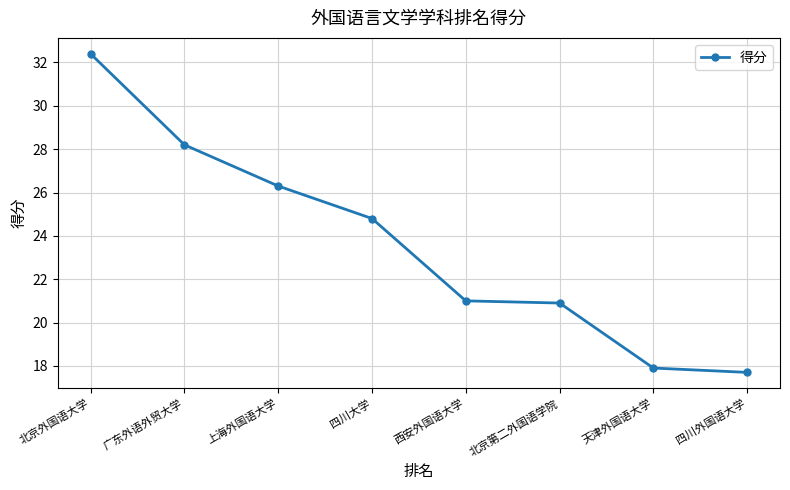

How many values exceed 24?

4